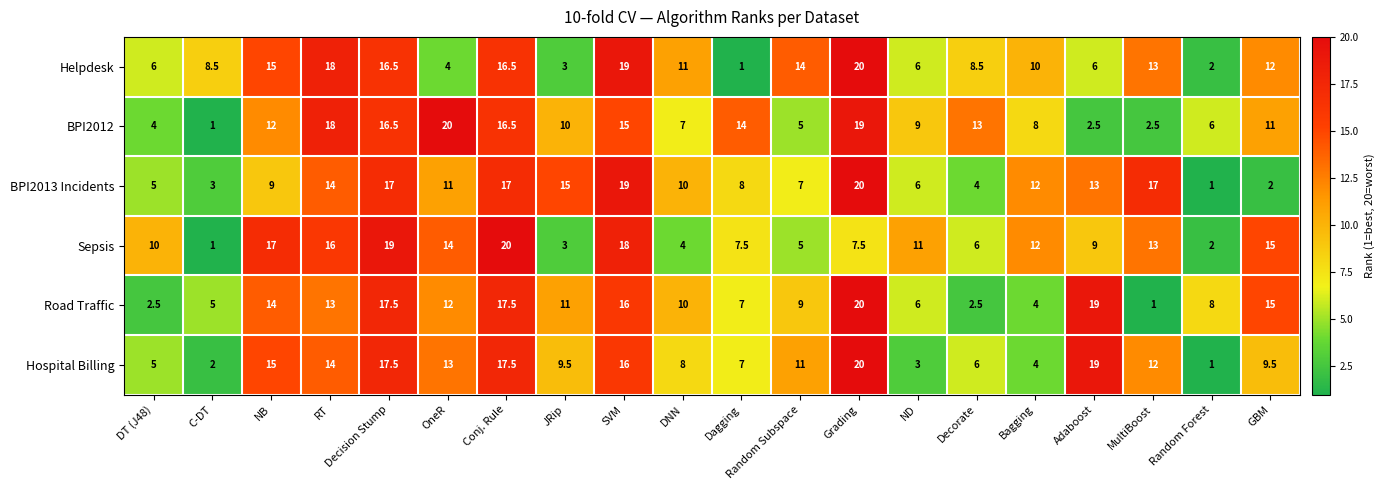

Is it true that BPI2012 equals 7.8 at Dagging?

False